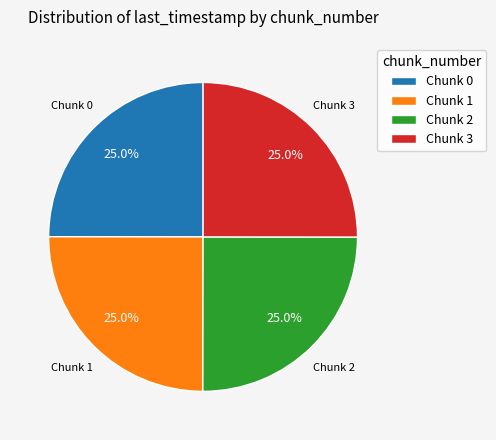

Does any single category account for the majority?

No